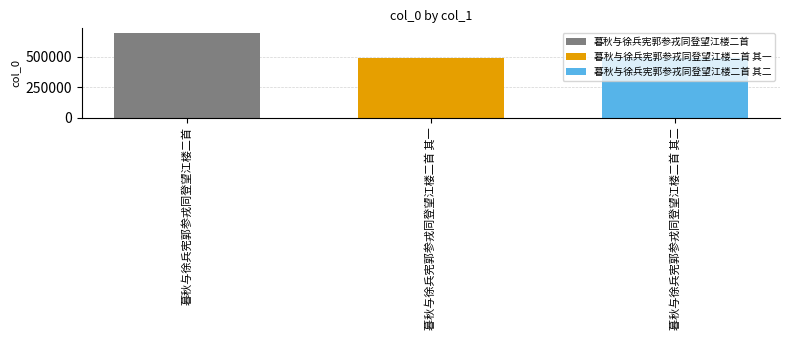

Count the number of categories in the chart.

1